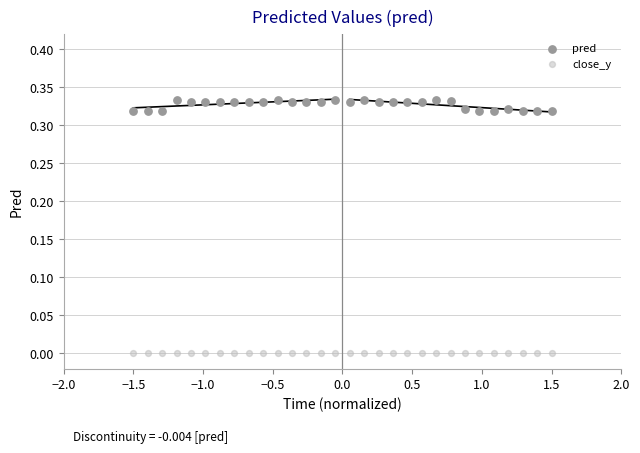

Which series contains the highest Y value?

pred